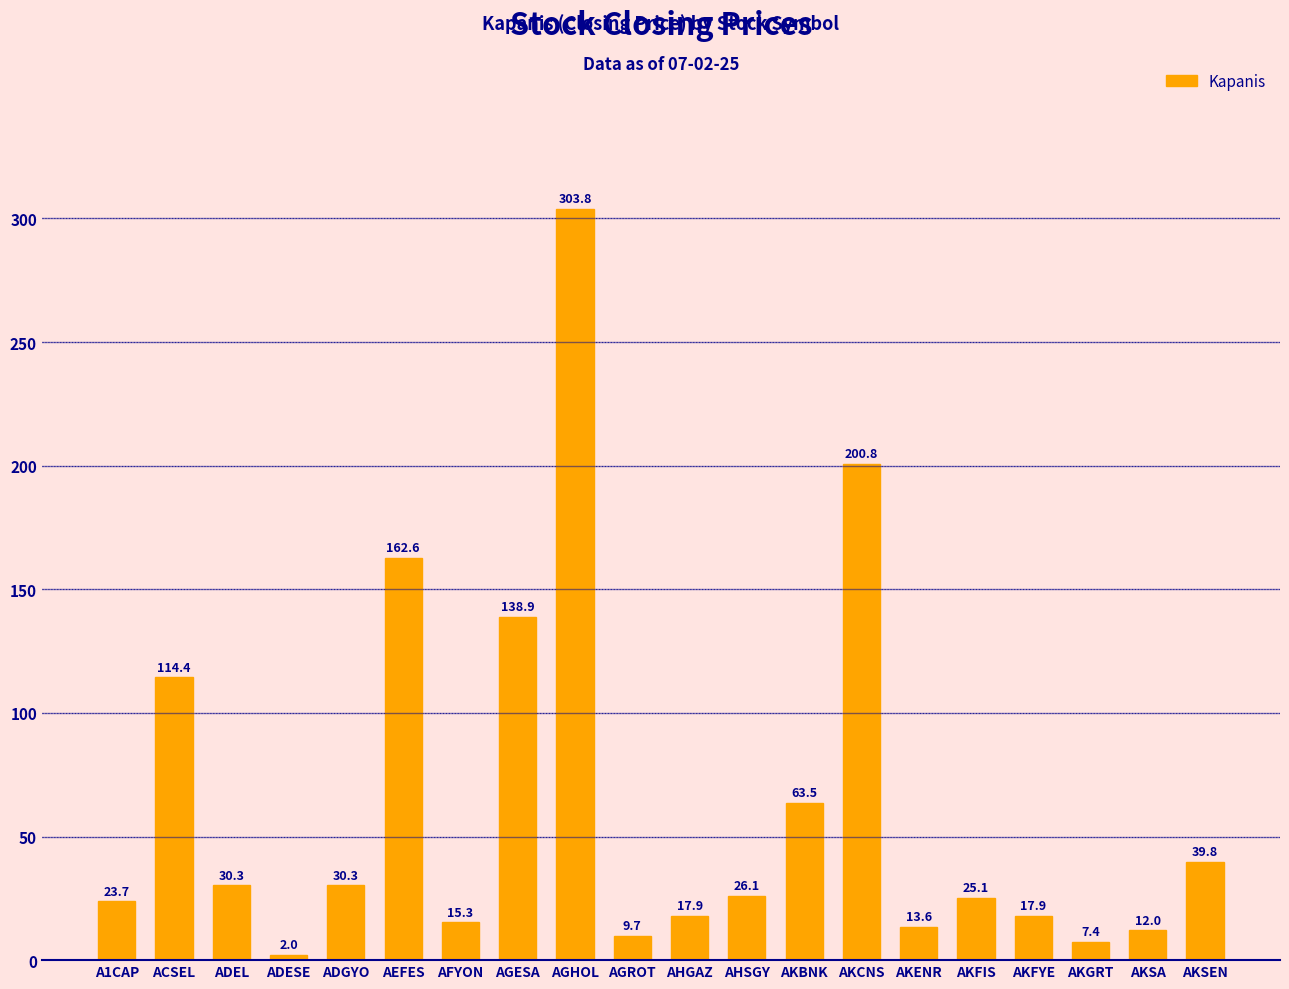

What position from the left is AKGRT?

18